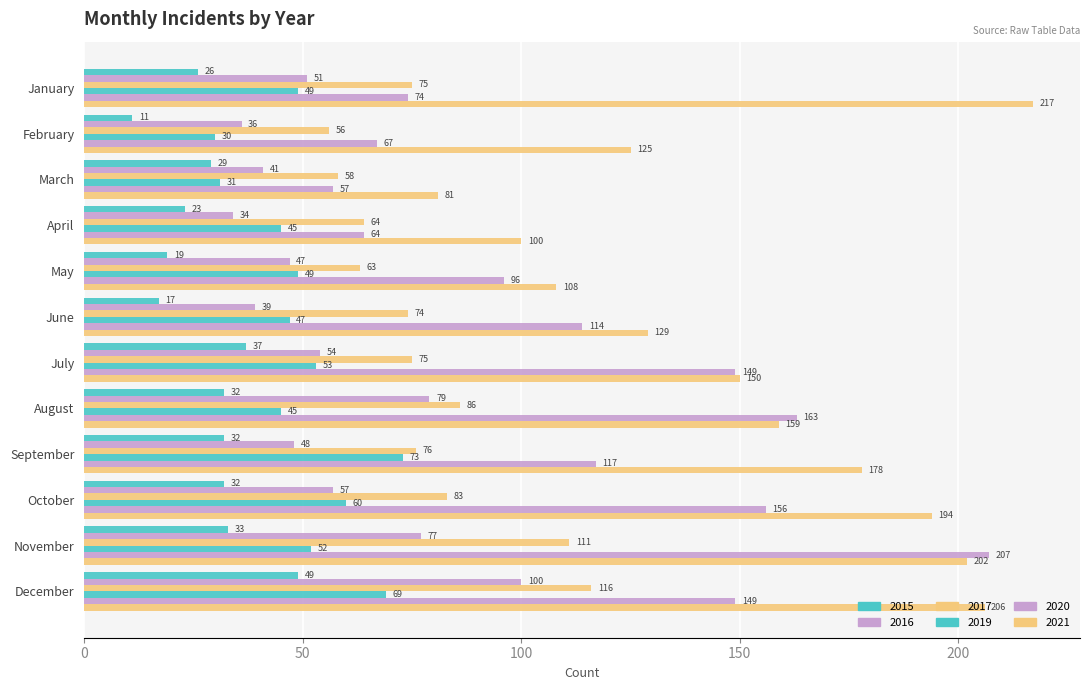

How many distinct data groups are displayed?

6